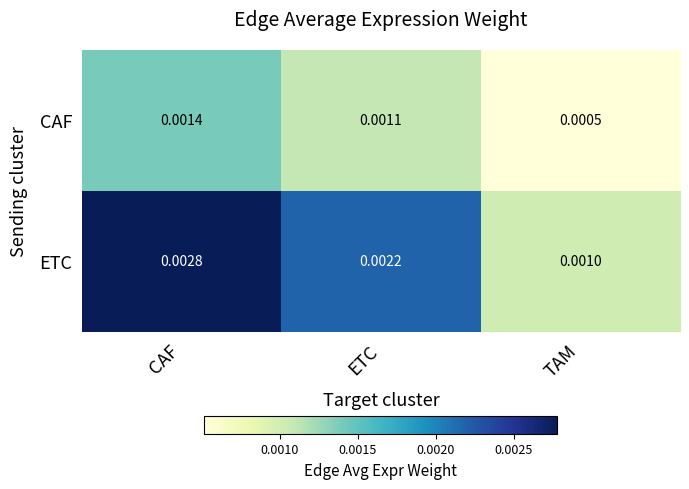

At which category is the sum across all series the highest?

CAF